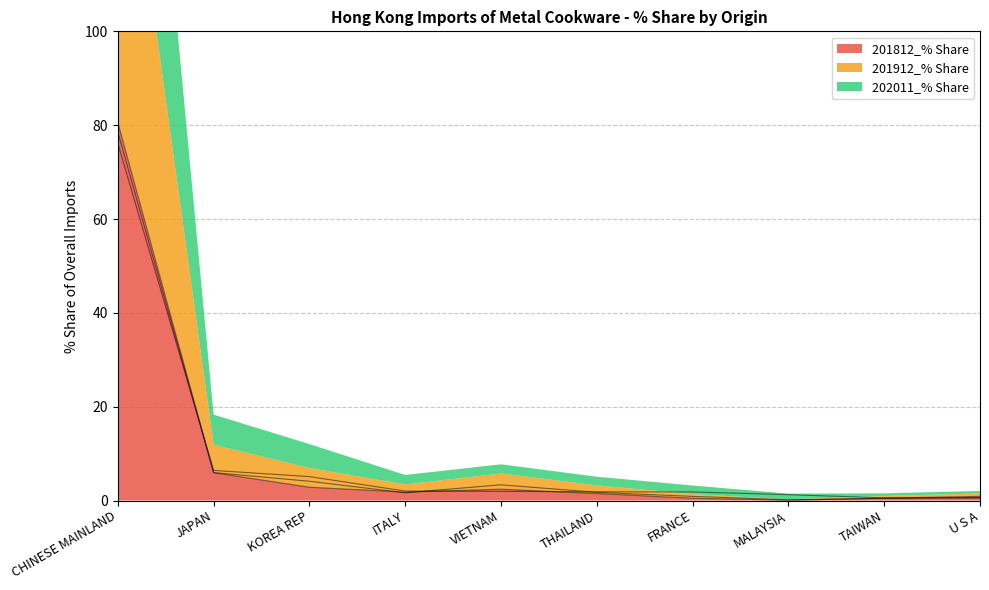

What is the label of the 8th point from the right?

KOREA REP